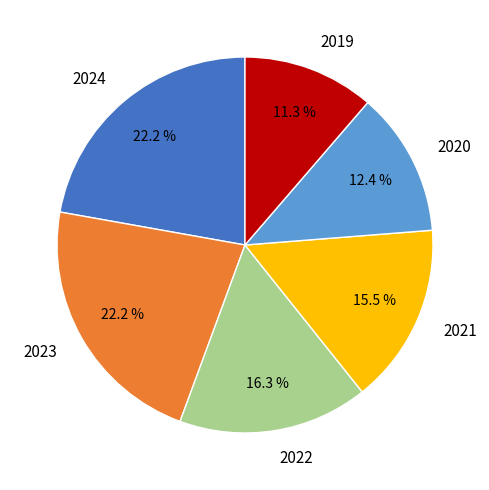

To the nearest percent, what is the difference between the largest and smallest slice percentages?

11%